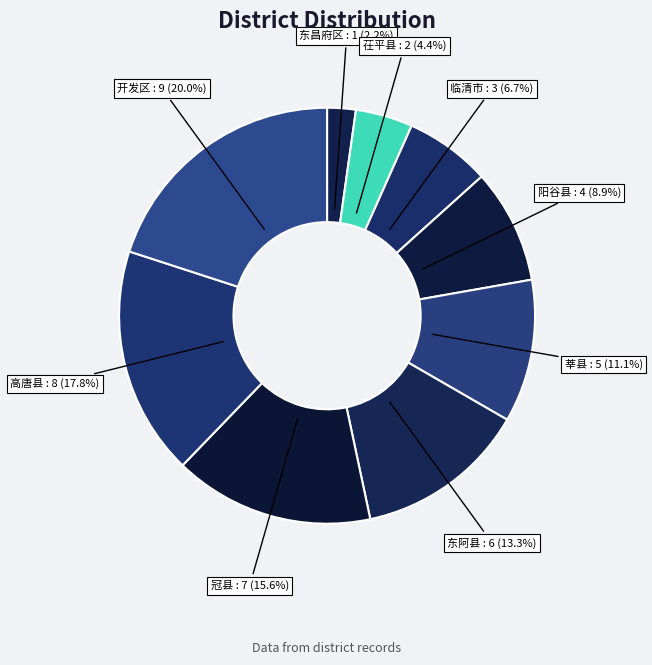

Does 阳谷县 represent more than half of the total?

No